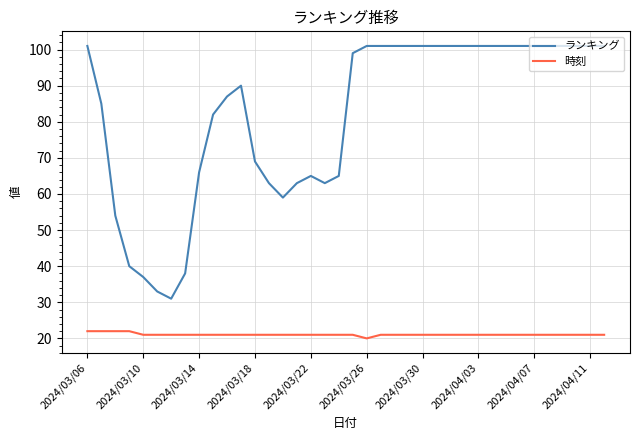

What is the minimum value for 時刻?

20